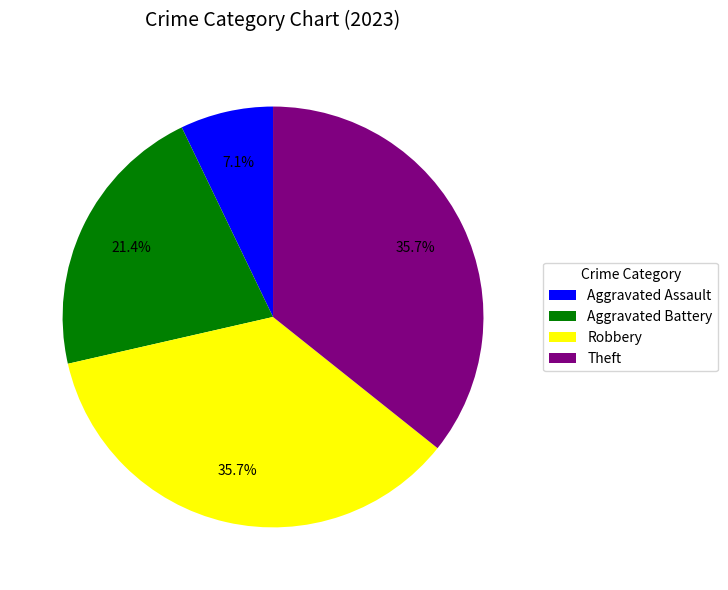

To the nearest percent, what is the average slice percentage?

25%